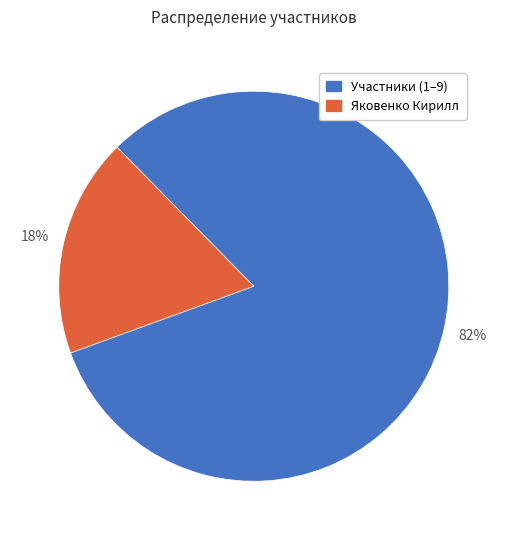

Is there a majority slice in this chart?

Yes